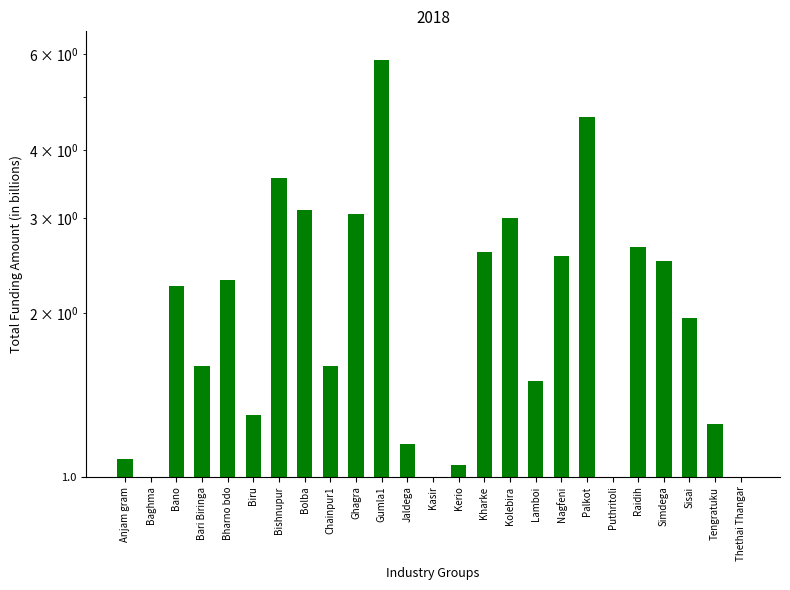

Between Anjam gram and Palkot, which is larger?

Palkot